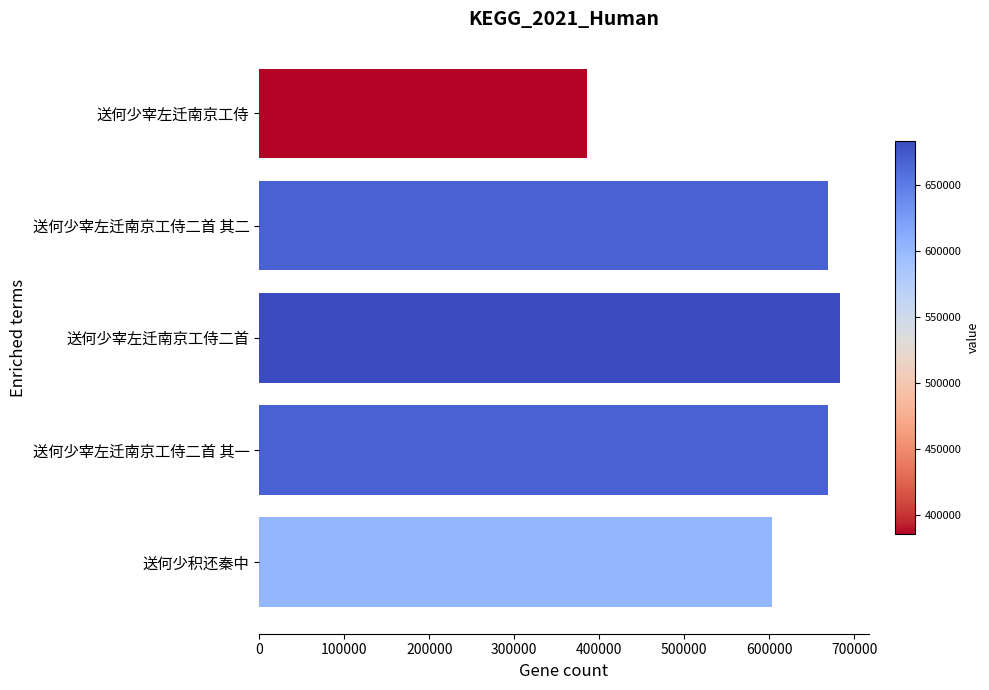

Is it true that the value at 送何少宰左迁南京工侍二首 其二 is 668605?

True